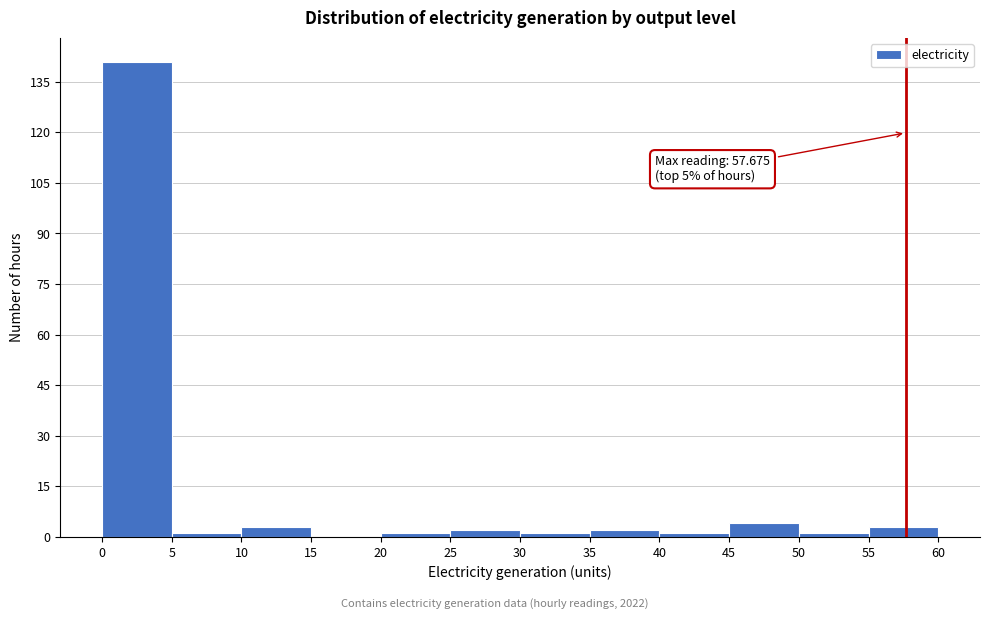

Which range on the x-axis has the tallest bar?

0 to 5